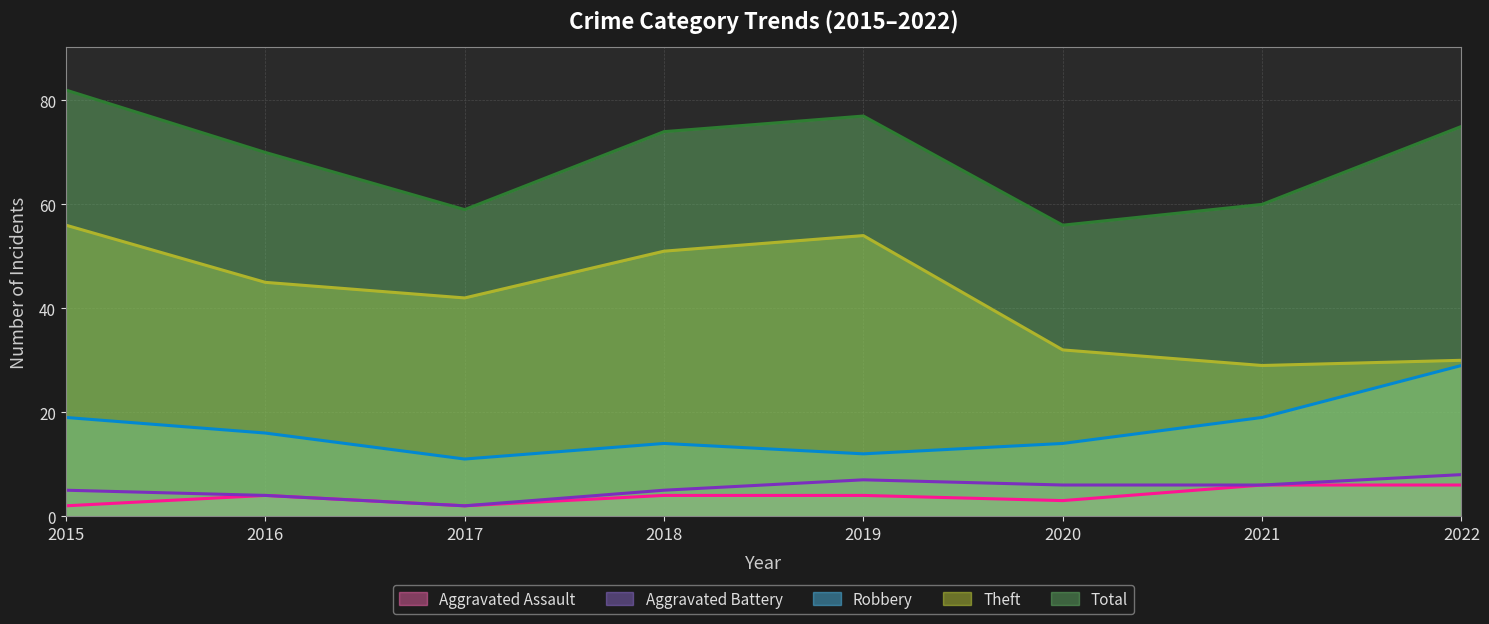

True or false: Aggravated Assault (line) and Robbery (line) cross at least once.

False